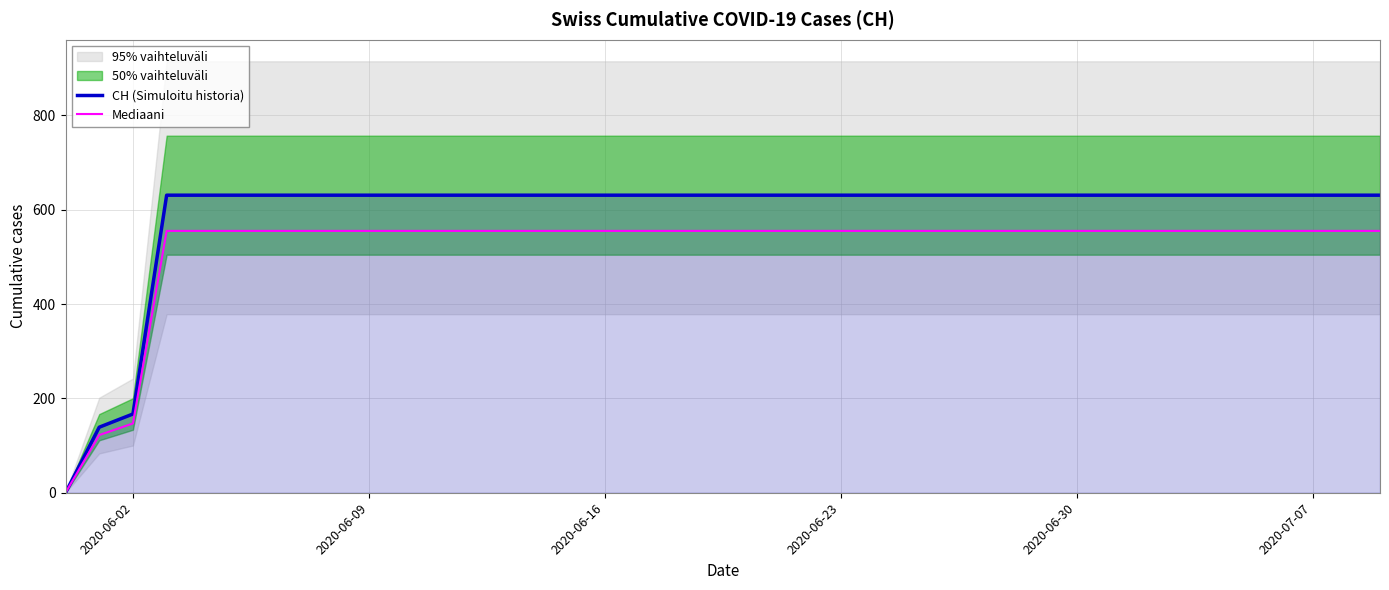

At which label is Mediaani closest to 277?

2020-06-02